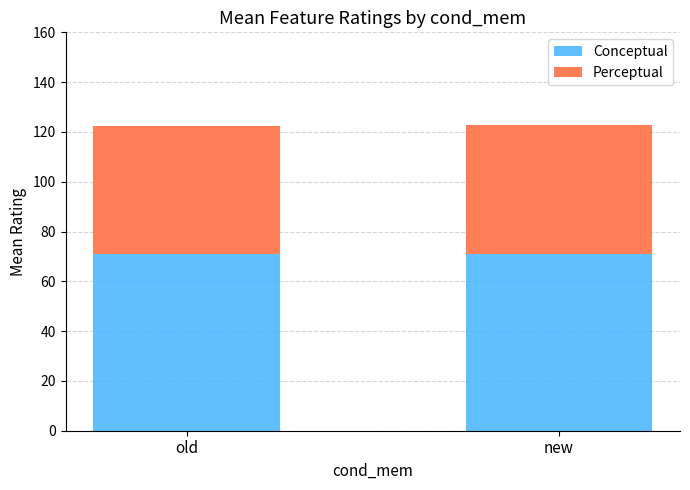

What is the approximate value of Conceptual at new?

71.2